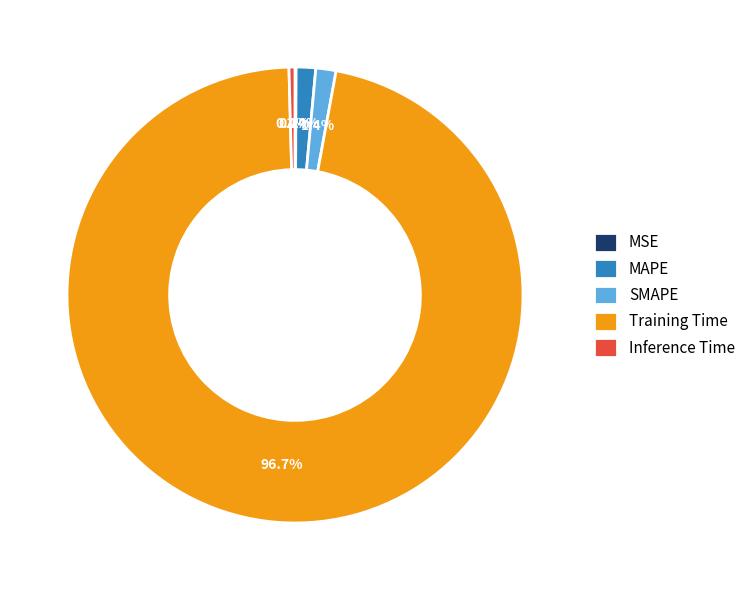

Which slice is the largest?

Training Time